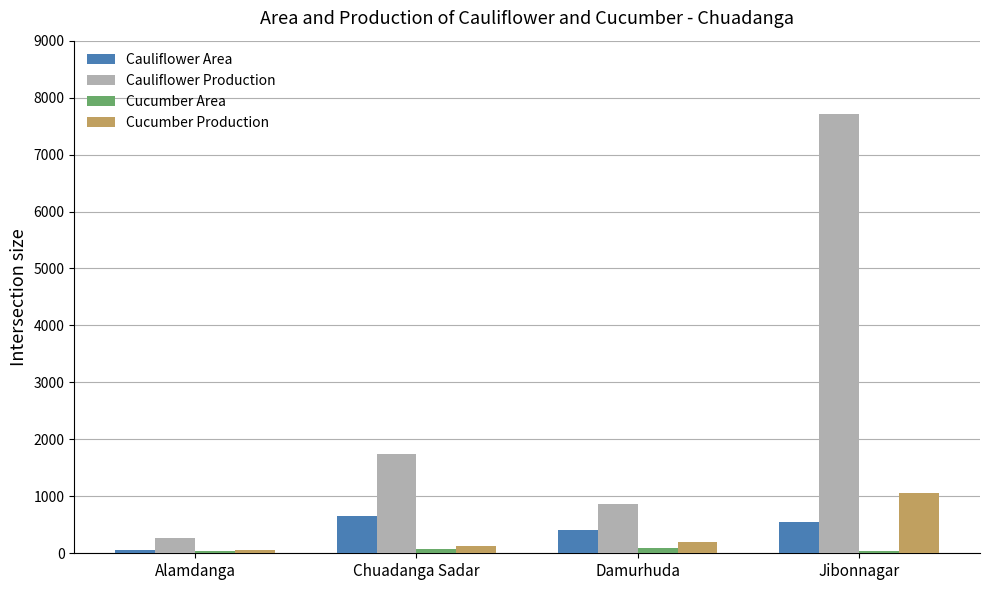

What is the maximum value shown in the chart?

7714